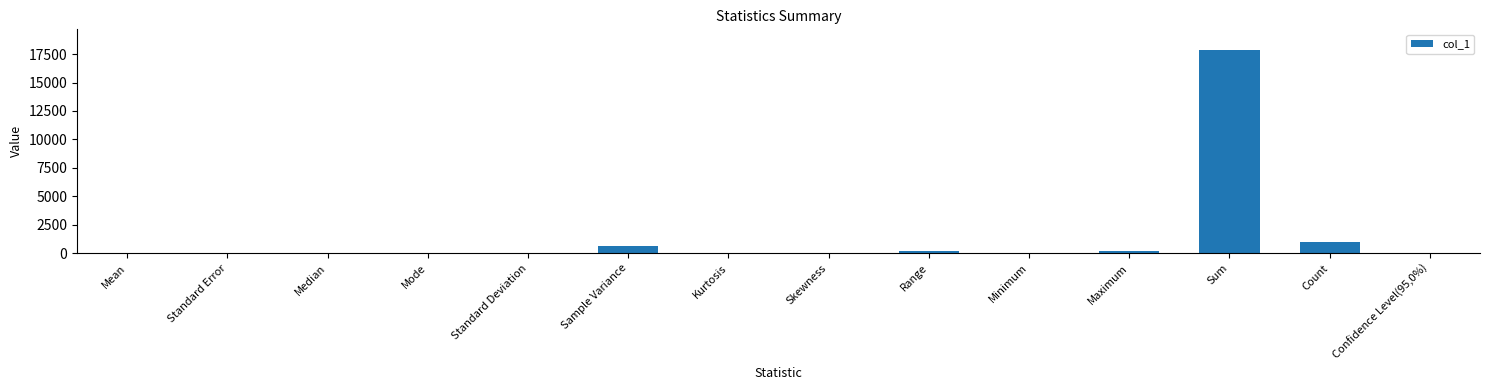

What is the sum of all values?

19889.2